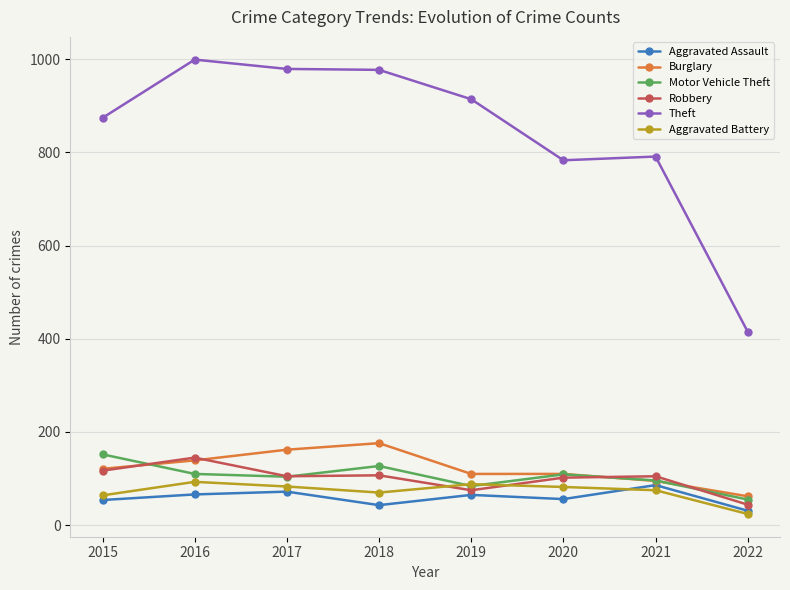

At how many categories does at least one series exceed 992?

1